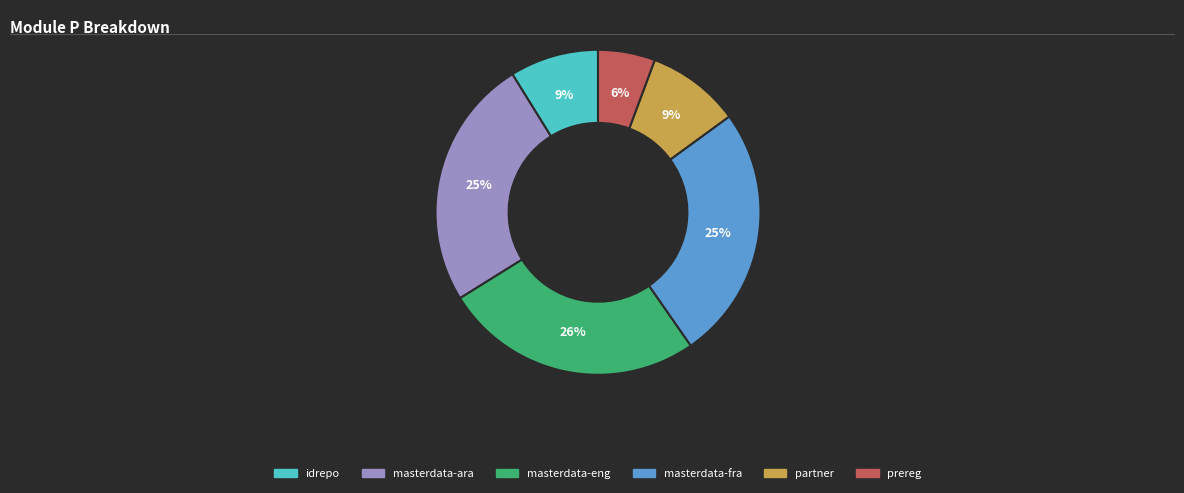

Combined, do masterdata-eng and masterdata-ara account for over 50%?

Yes